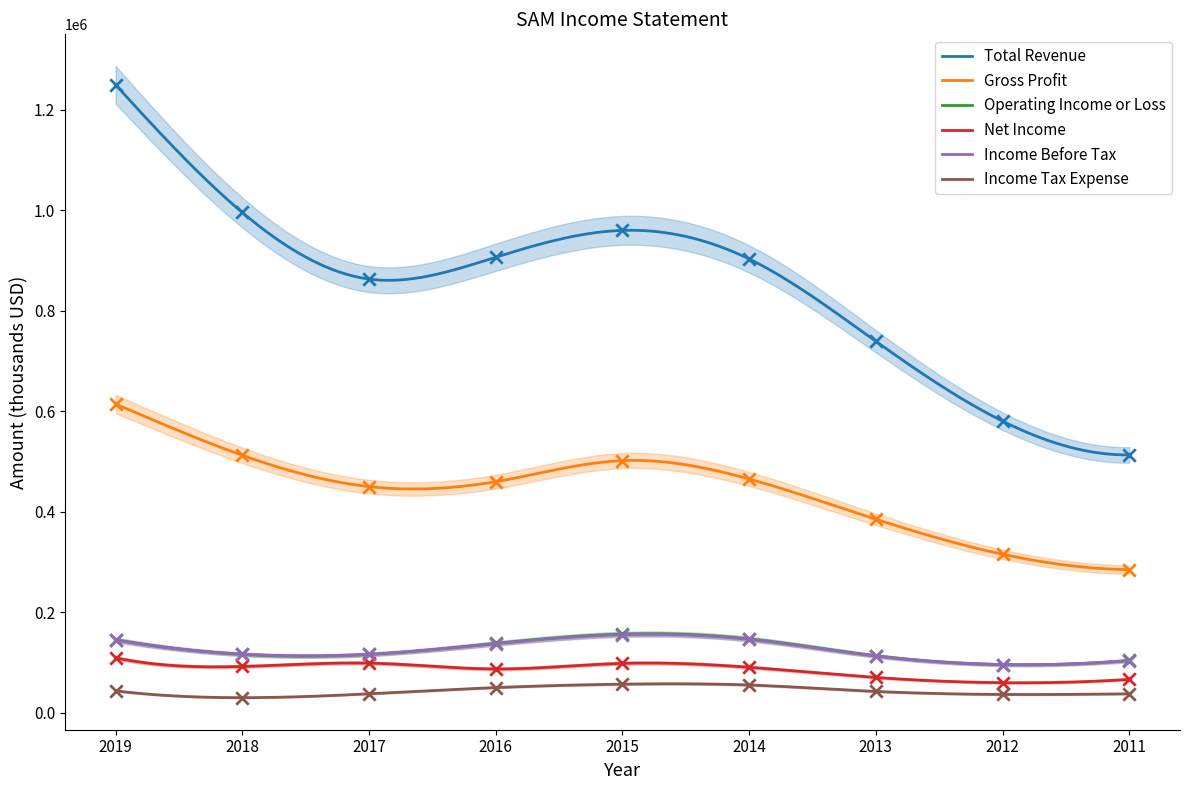

What are all the series names shown in the legend?

Total Revenue, Gross Profit, Operating Income or Loss, Net Income, Income Before Tax, Income Tax Expense